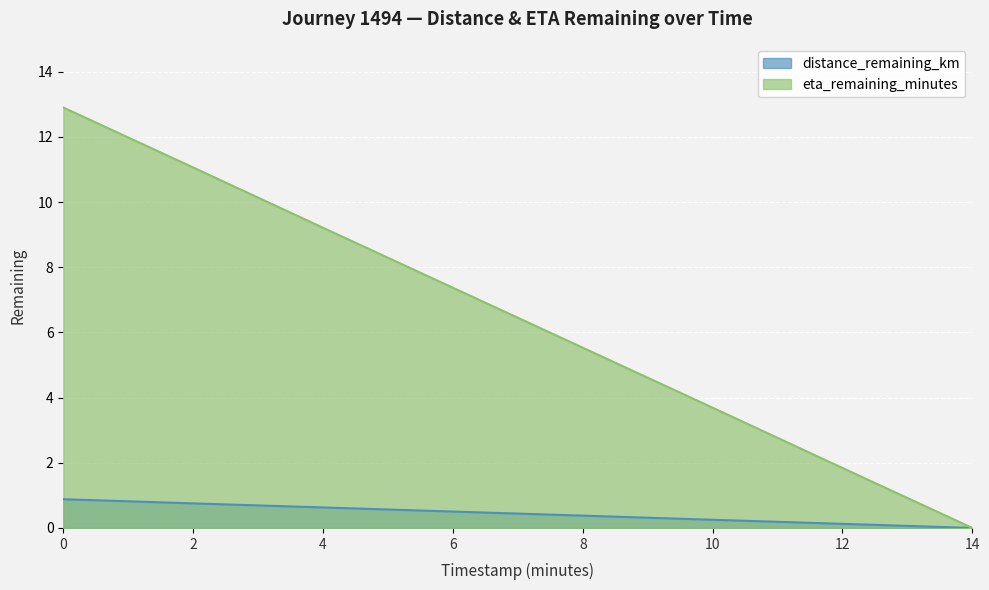

Rank the categories by distance_remaining_km value from lowest to highest.

14, 12, 10, 8, 6, 4, 2, 0